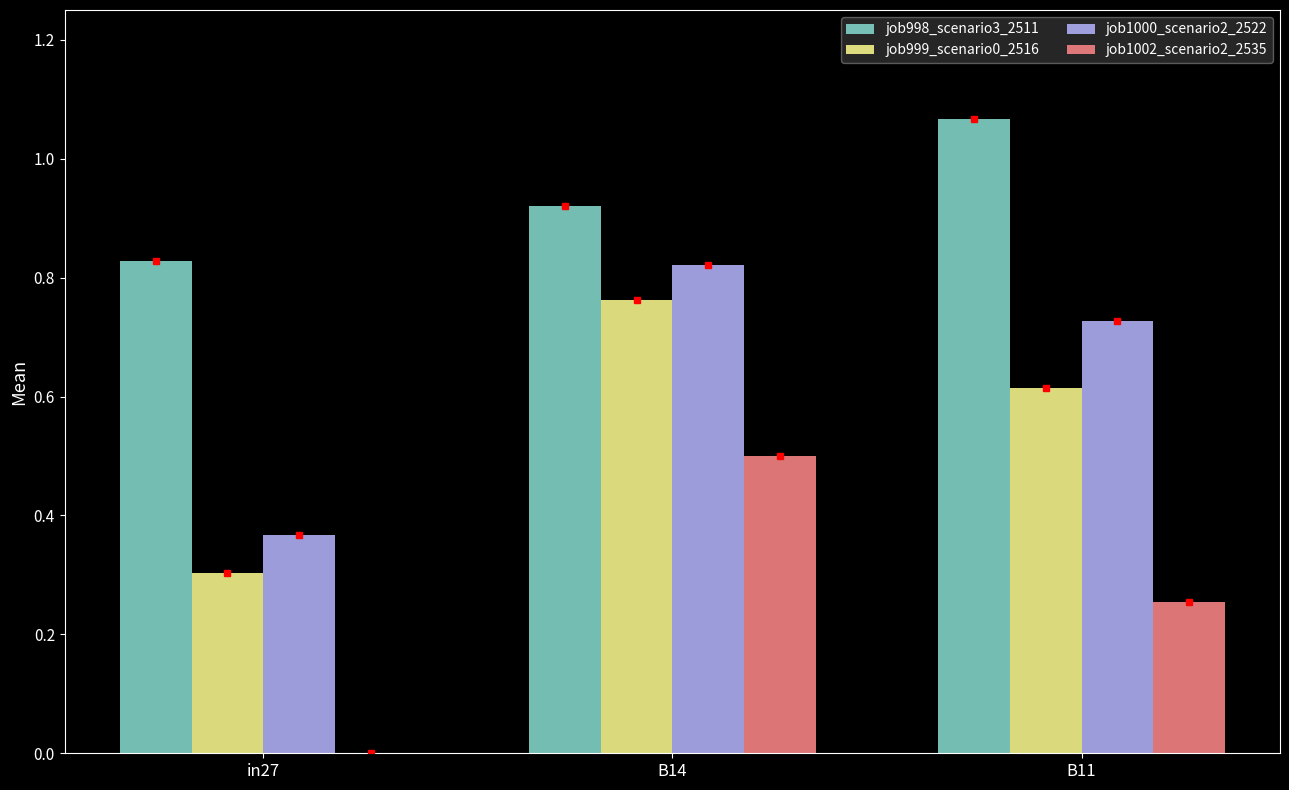

At which category is the sum across all series the highest?

B14